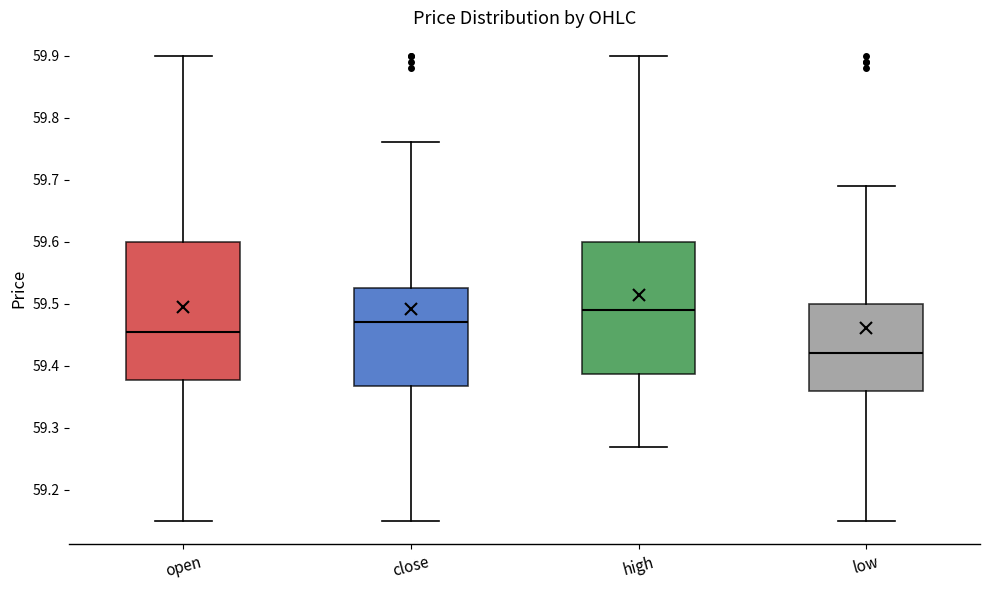

Reading left to right, read every box against the y-axis: the position of its median line, the range the box covers, and the ends of its whiskers. The values are not printed on the chart, so give them approximately, as read against the axis.

open: median 59.46, box 59.38 to 59.60, whiskers 59.15 to 59.90
close: median 59.47, box 59.37 to 59.53, whiskers 59.15 to 59.76
high: median 59.49, box 59.39 to 59.60, whiskers 59.27 to 59.90
low: median 59.42, box 59.36 to 59.50, whiskers 59.15 to 59.69